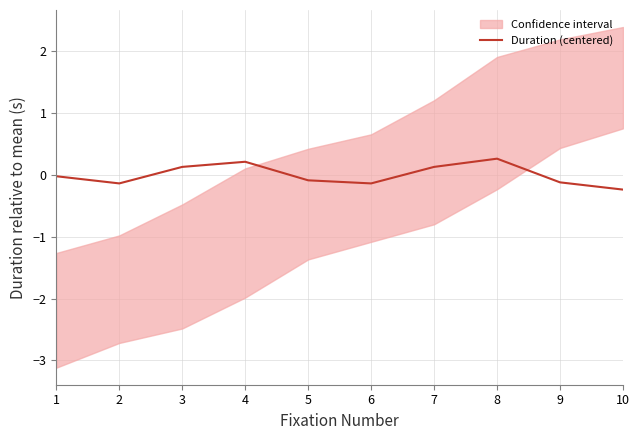

What is the value of the 4th point from the left?

0.2